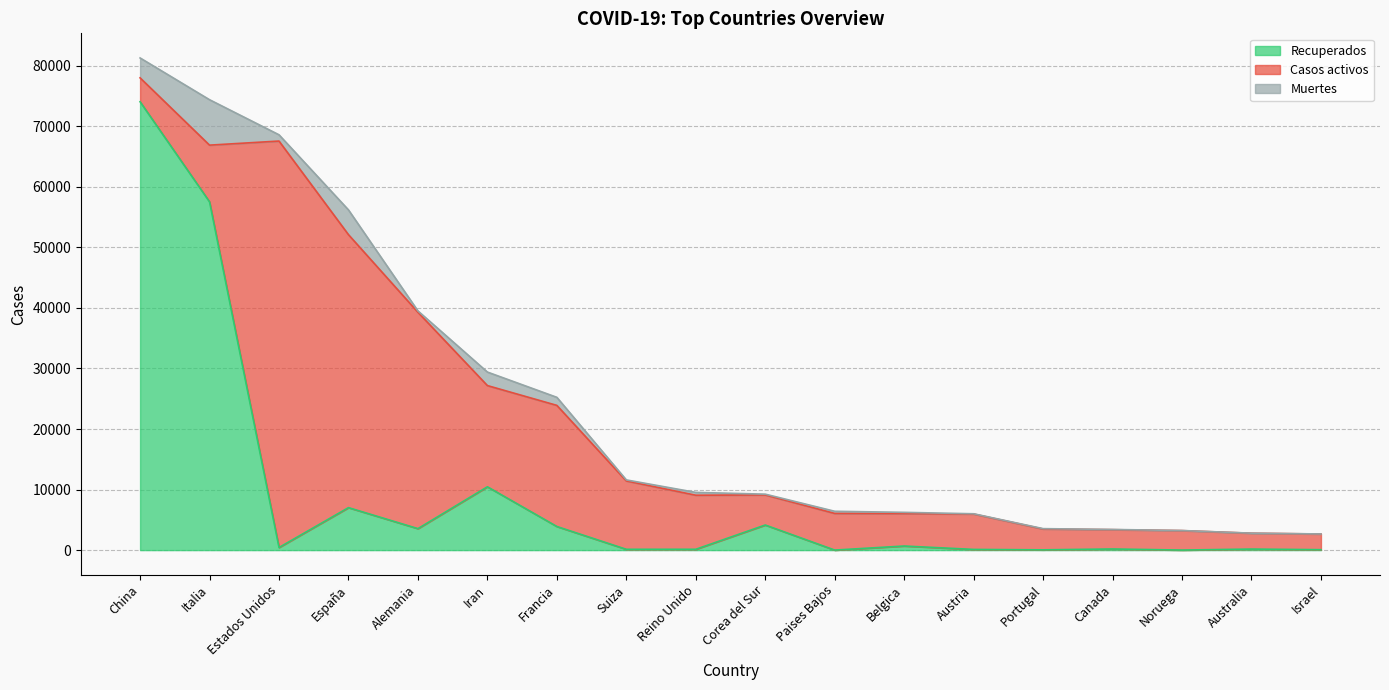

True or false: Recuperados has more than 2 points higher than both neighbors.

True